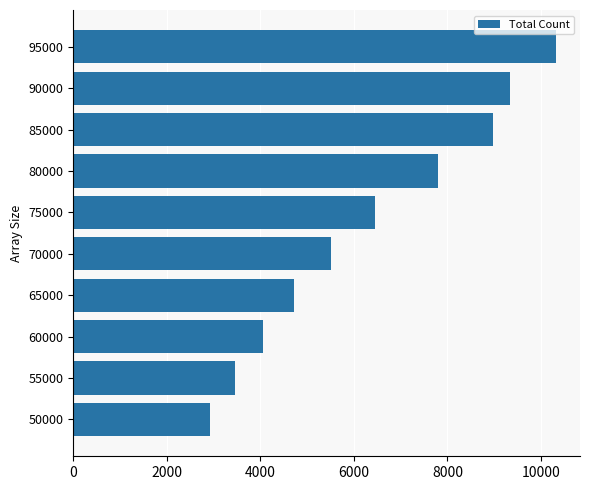

Is it true that the value at 50000 is 2934?

True